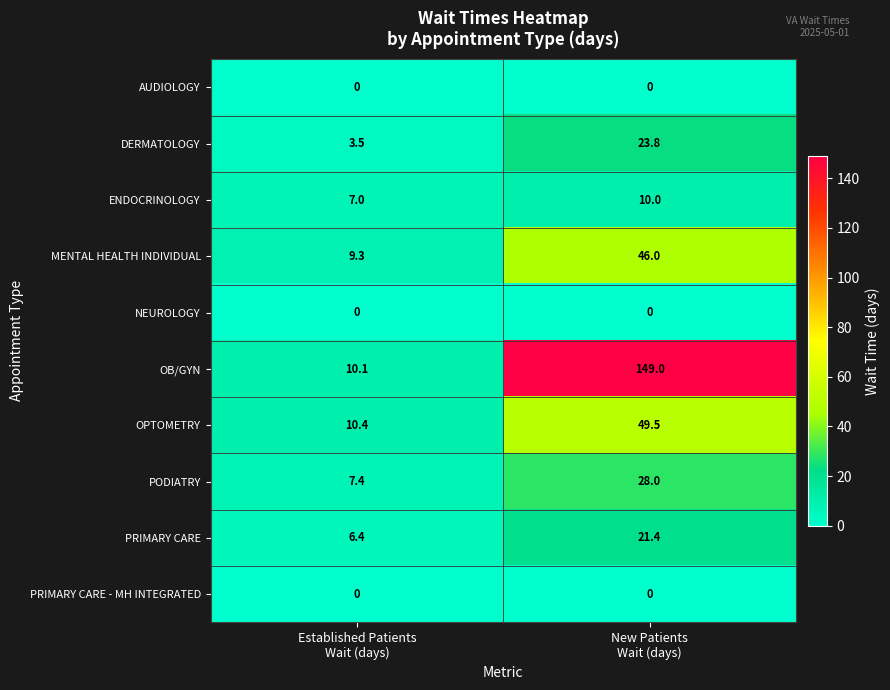

Which series has the widest spread of values?

OB/GYN